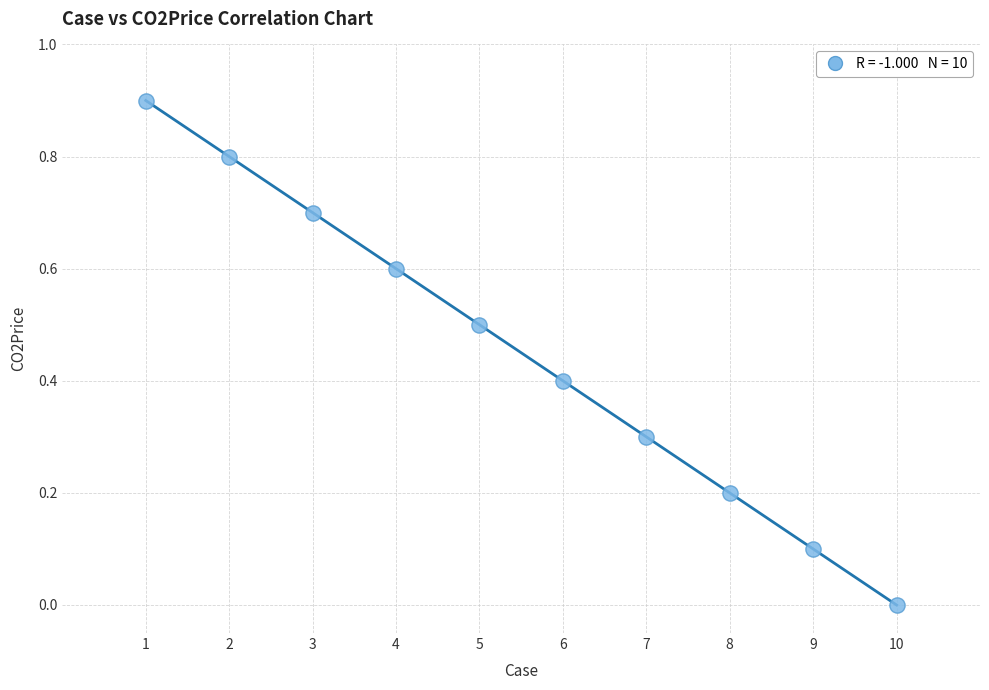

What is the range of Y values (max minus min)?

0.9